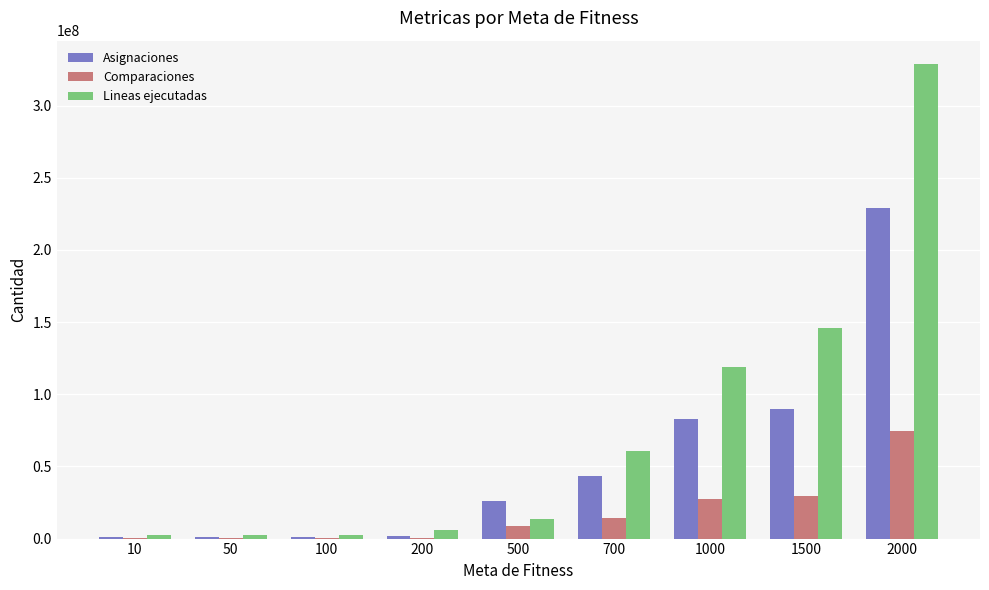

How many groups of bars are there?

9